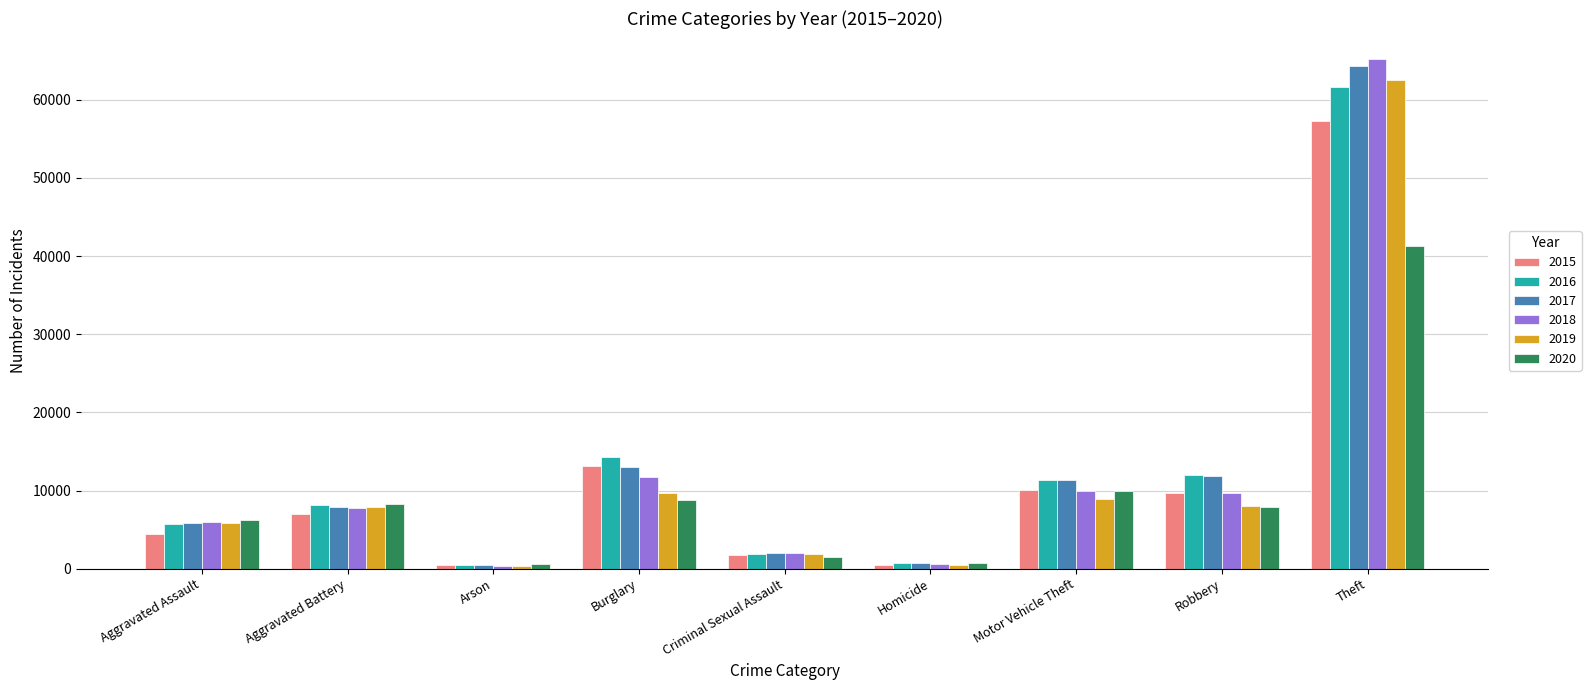

How many bars are there in total?

54